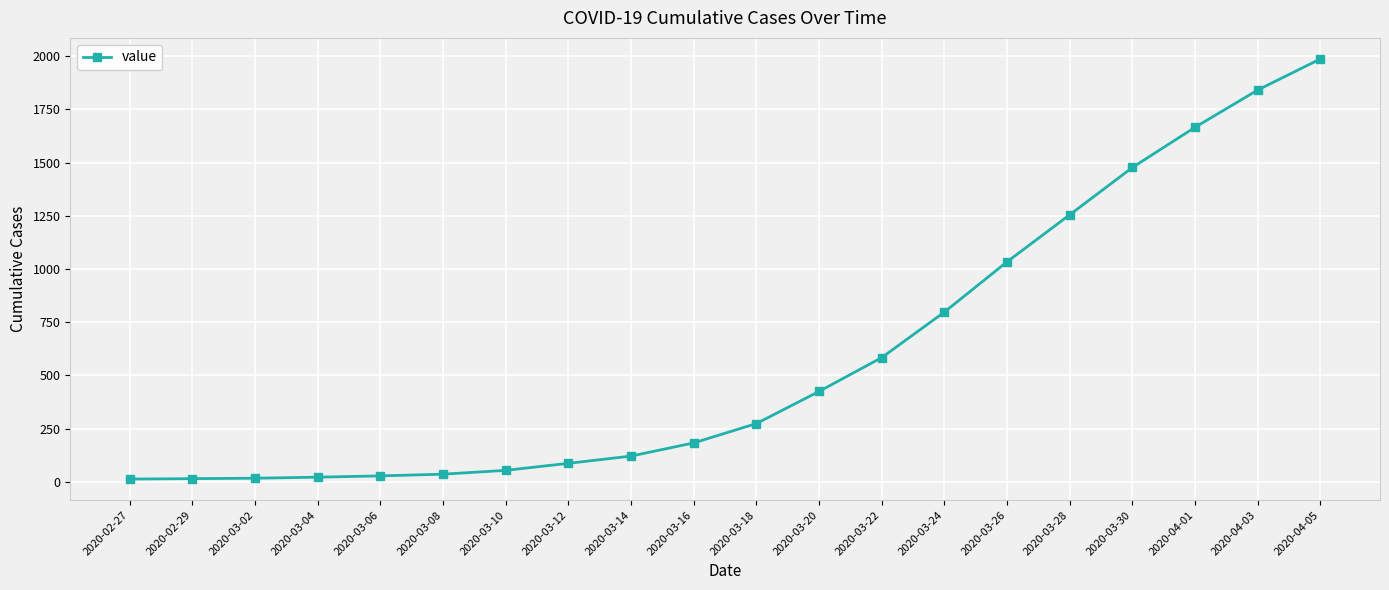

What value does the data have at 2020-03-18, to the nearest 10?

270